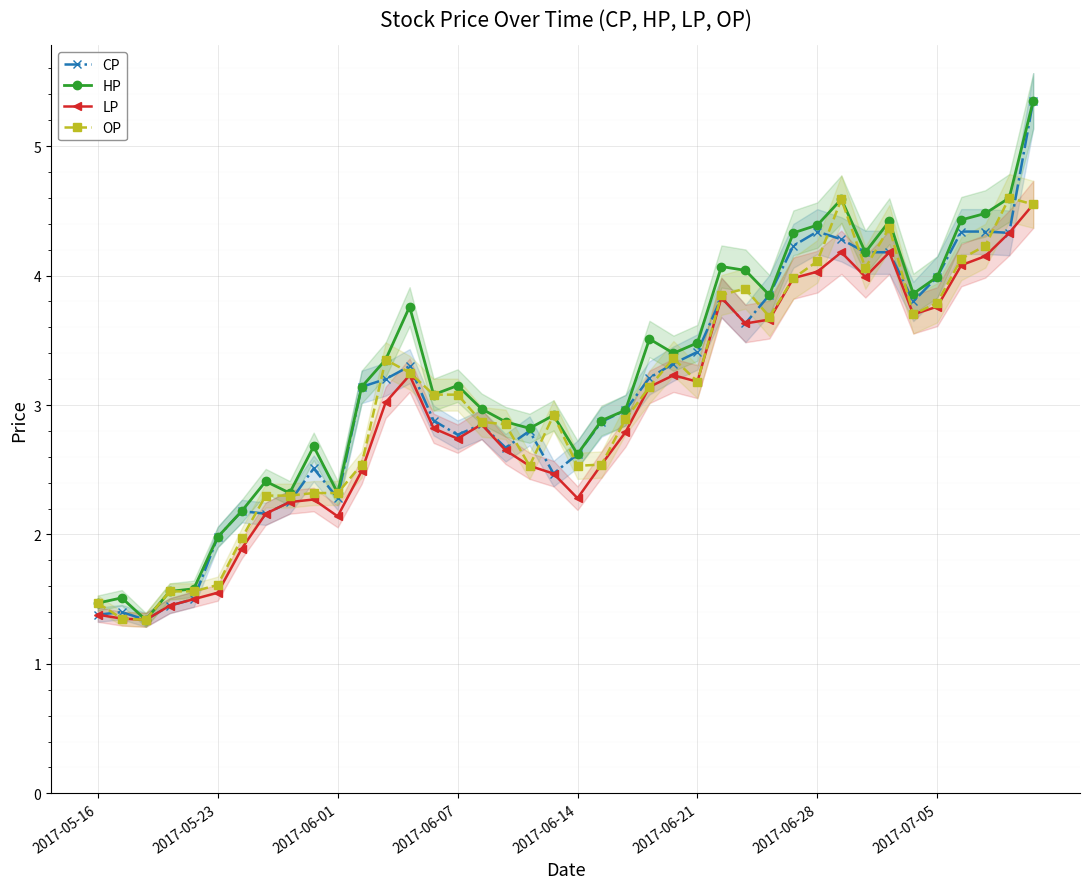

True or false: OP and LP cross at least once.

False